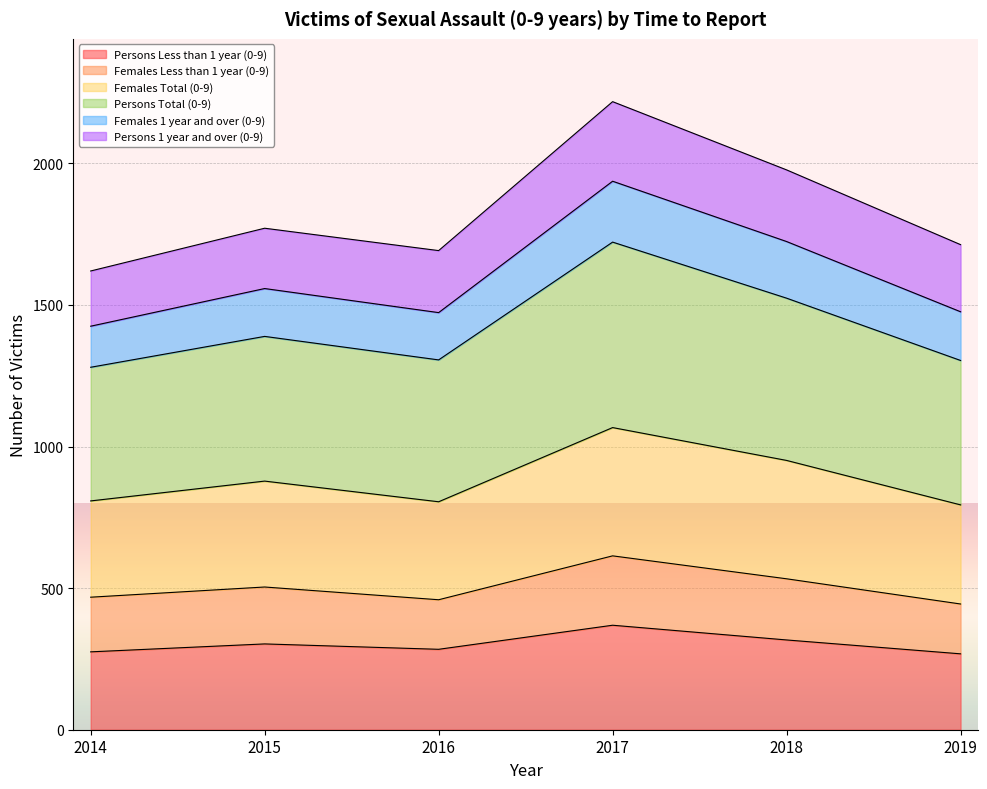

What value does the Persons Less than 1 year (0-9) series have at 2014?

275